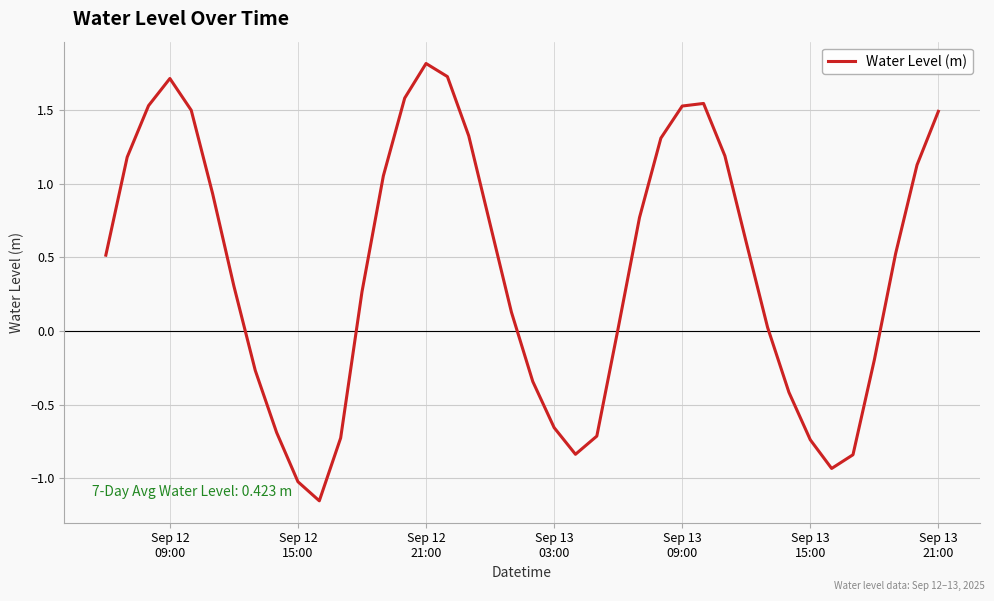

What is the greatest value displayed?

1.8